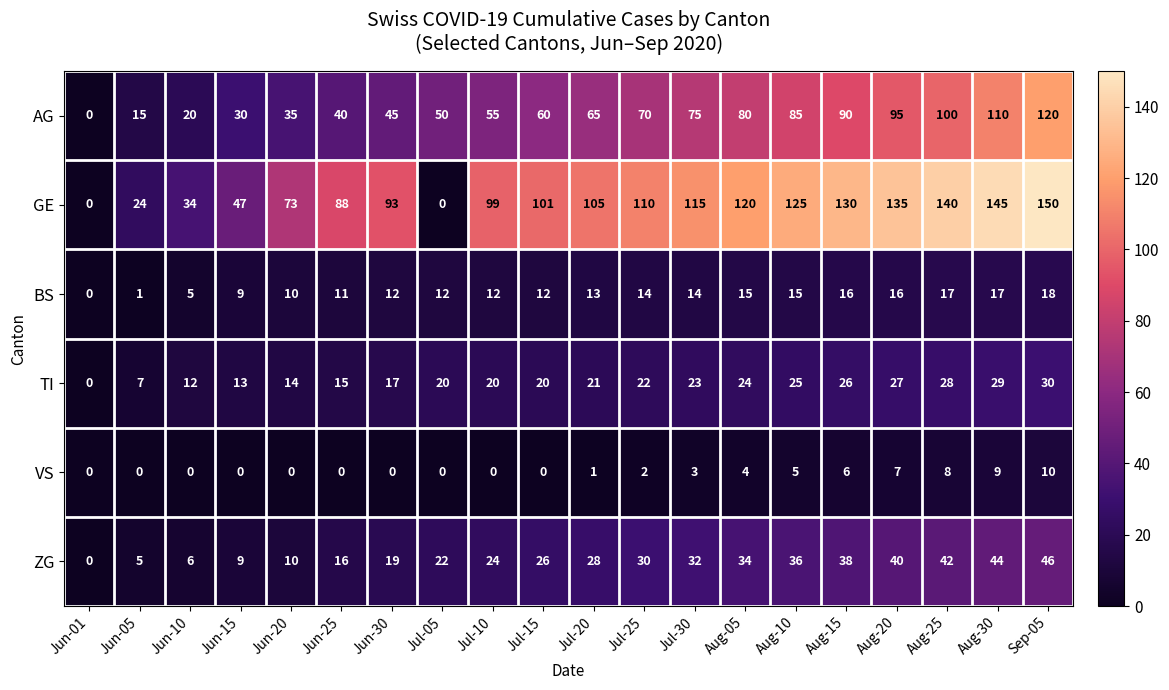

What is the difference between the second highest and second lowest values in the VS series?

9